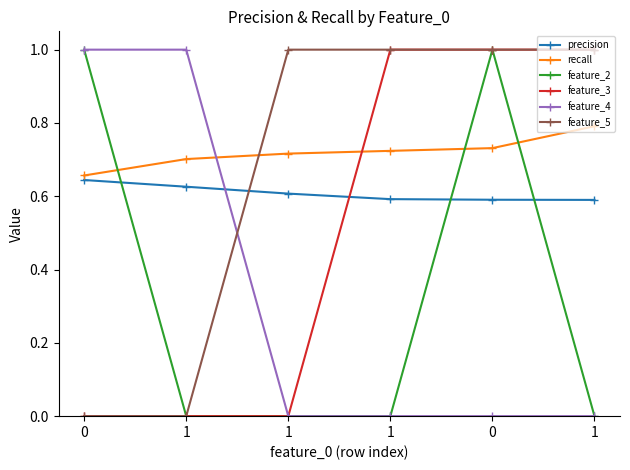

Is this an area chart (filled region under the line)?

No